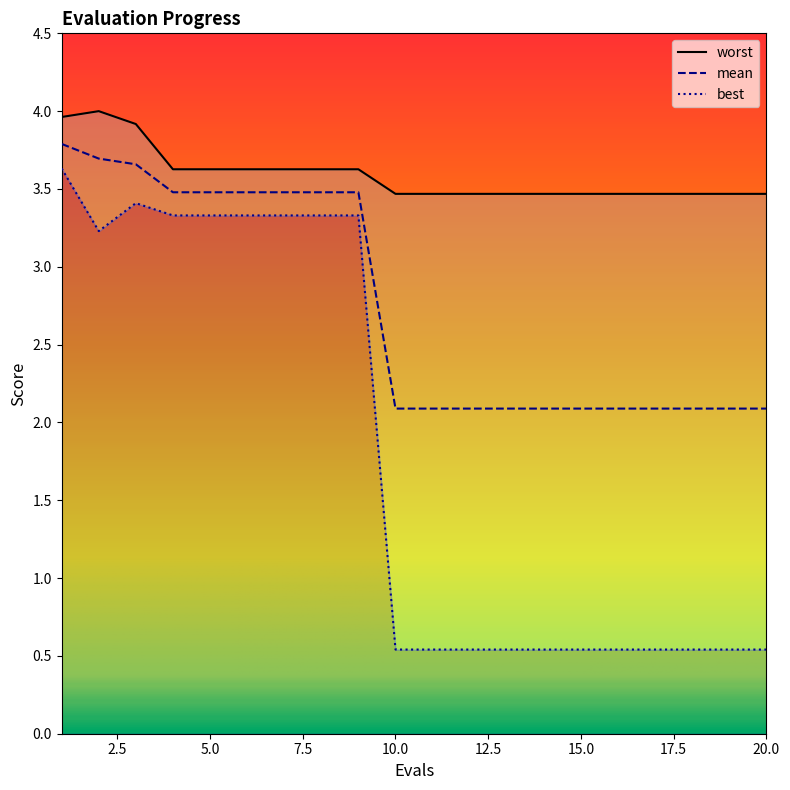

Which series has the largest total across all categories?

worst